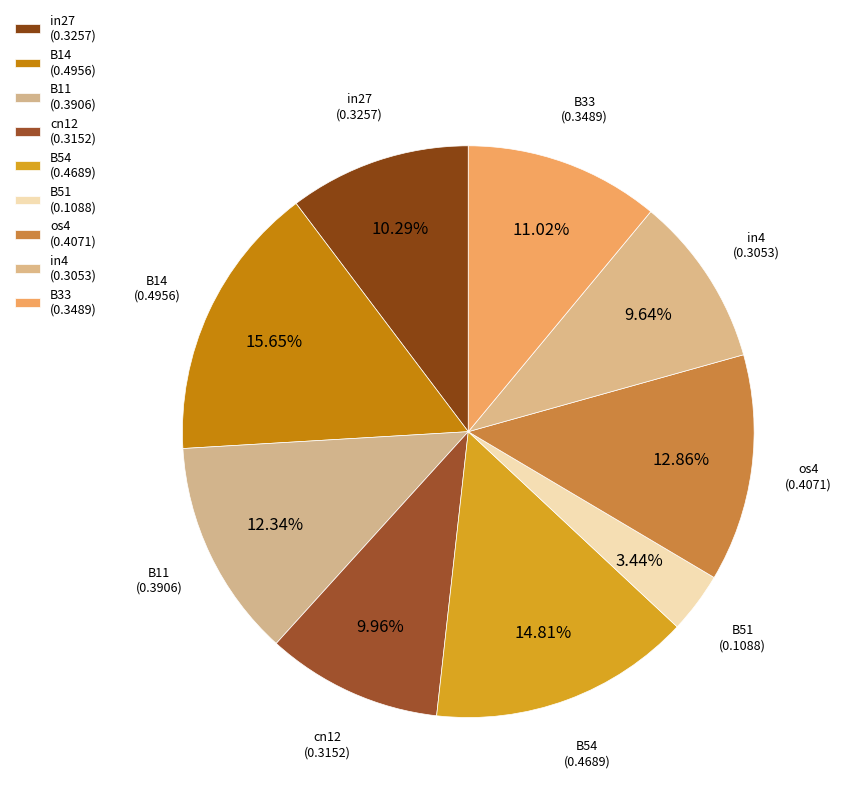

What percentage is the in27 slice, to the nearest percent?

10%